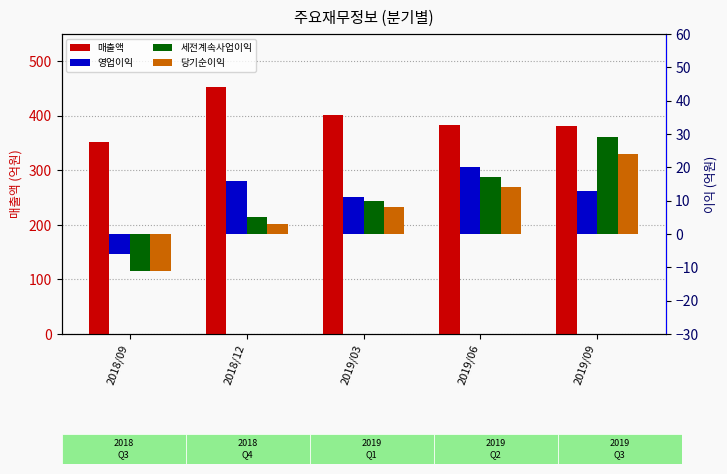

How many values in the 매출액 series are below 383?

2